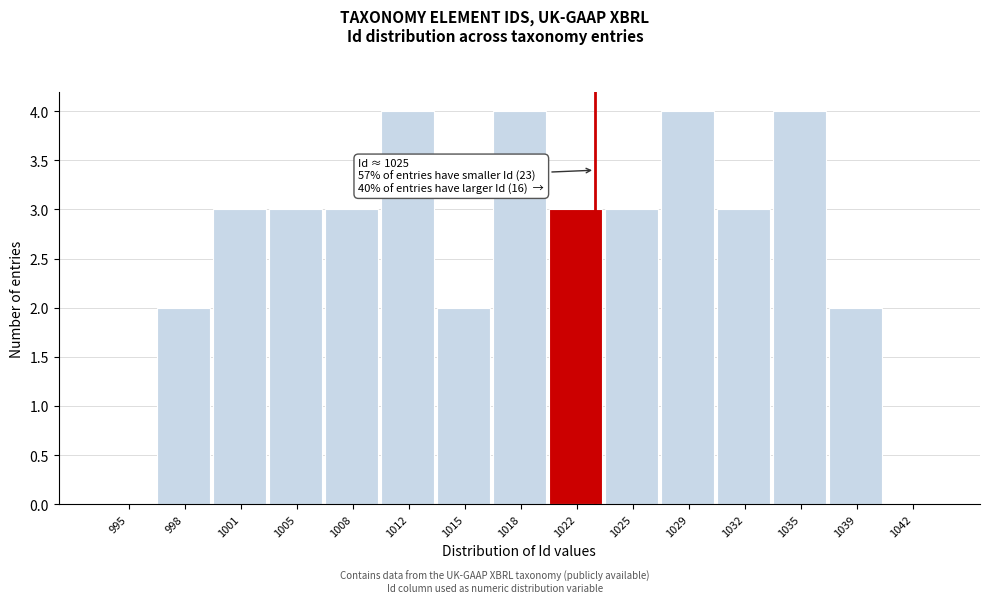

Reading left to right, what are all the values shown in this chart?

995=0	998=2	1001=3	1005=3	1008=3	1012=4	1015=2	1018=4	1022=3	1025=3	1029=4	1032=3	1035=4	1039=2	1042=0